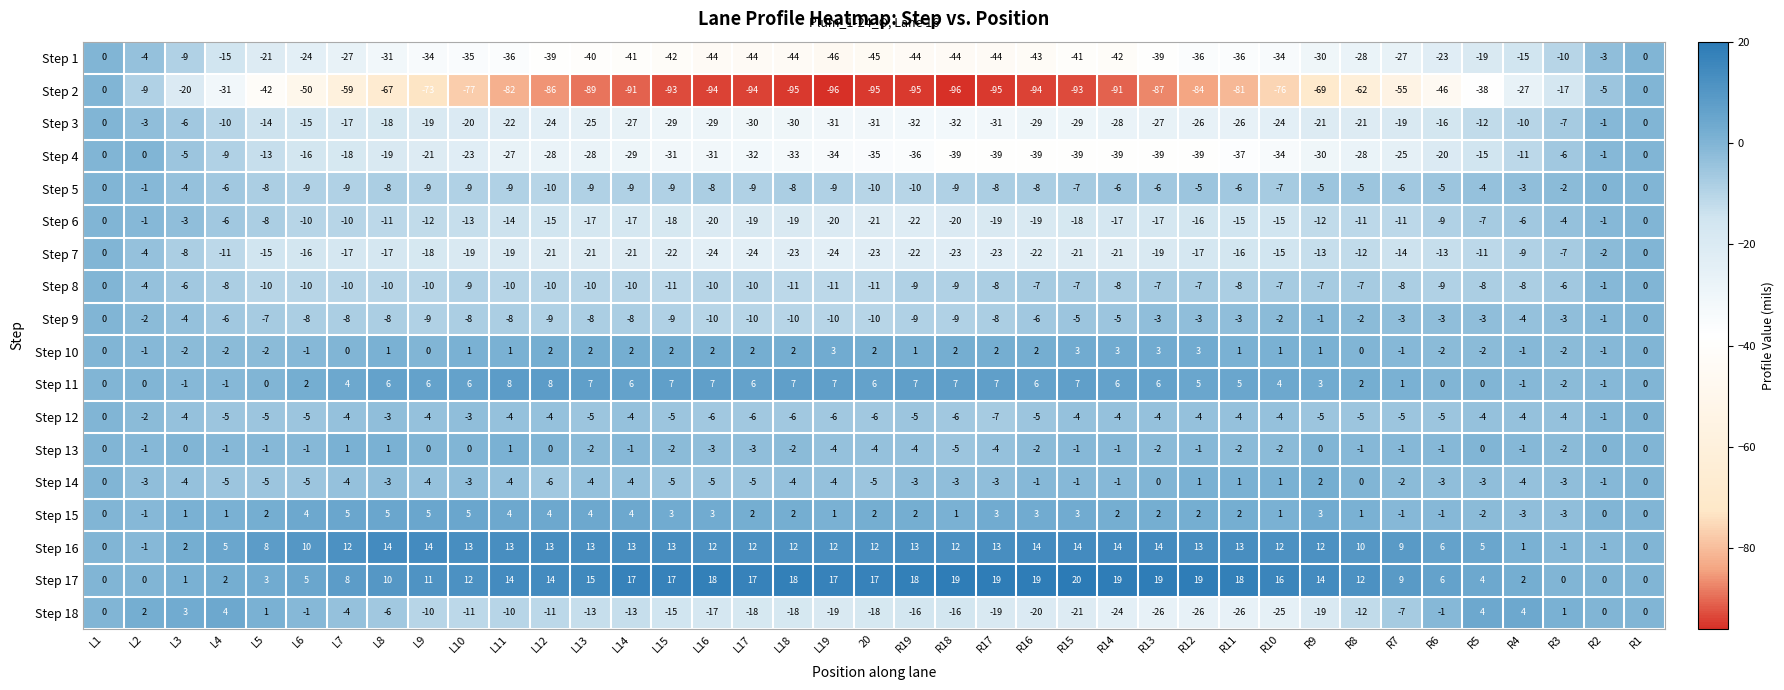

What is the difference between the maximum and minimum values in the Step 18 series?

30